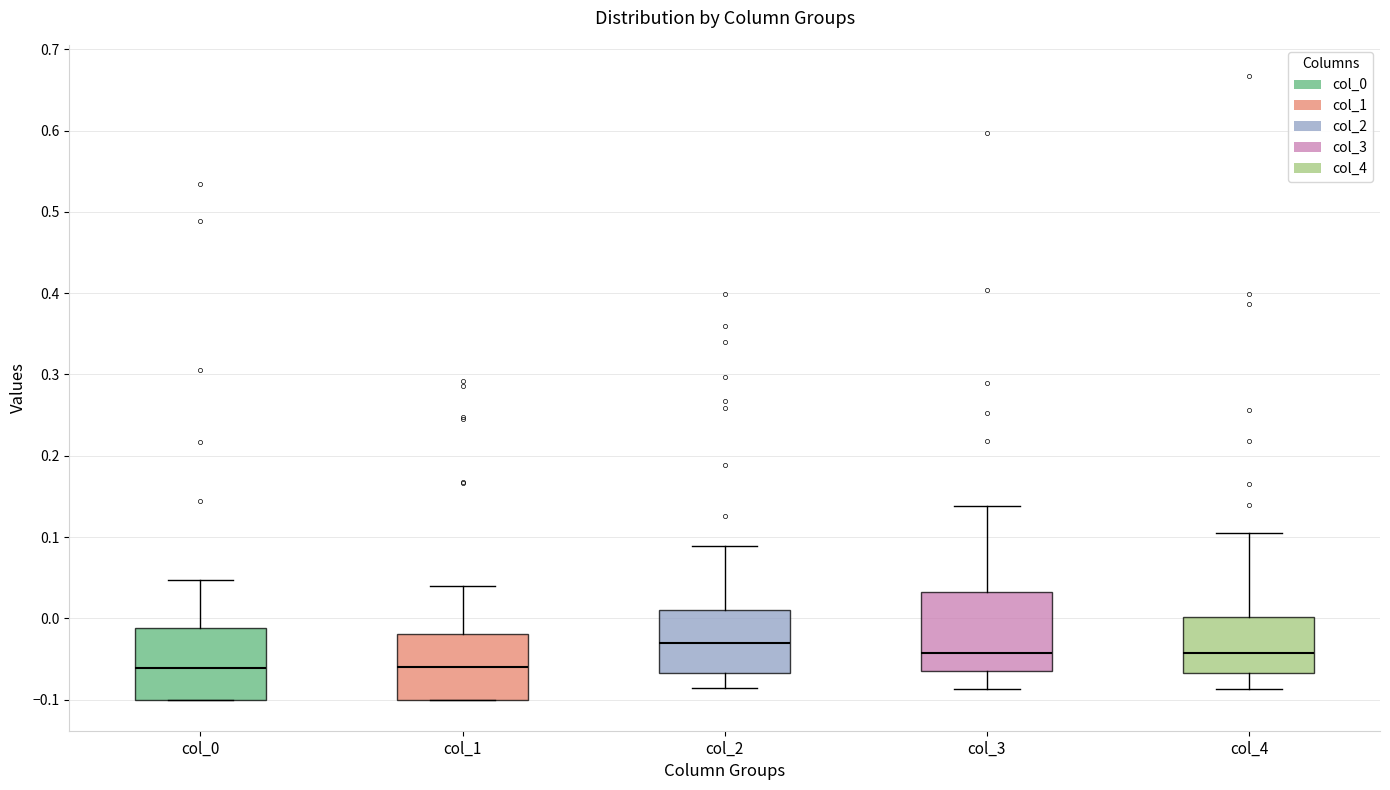

Reading left to right, read every box against the y-axis: the position of its median line, the range the box covers, and the ends of its whiskers. The values are not printed on the chart, so give them approximately, as read against the axis.

col_0: median -0.06, box -0.10 to -0.01, whiskers -0.10 to 0.05
col_1: median -0.06, box -0.10 to -0.02, whiskers -0.10 to 0.04
col_2: median -0.03, box -0.07 to 0.01, whiskers -0.09 to 0.09
col_3: median -0.04, box -0.07 to 0.03, whiskers -0.09 to 0.14
col_4: median -0.04, box -0.07 to 0.00, whiskers -0.09 to 0.10